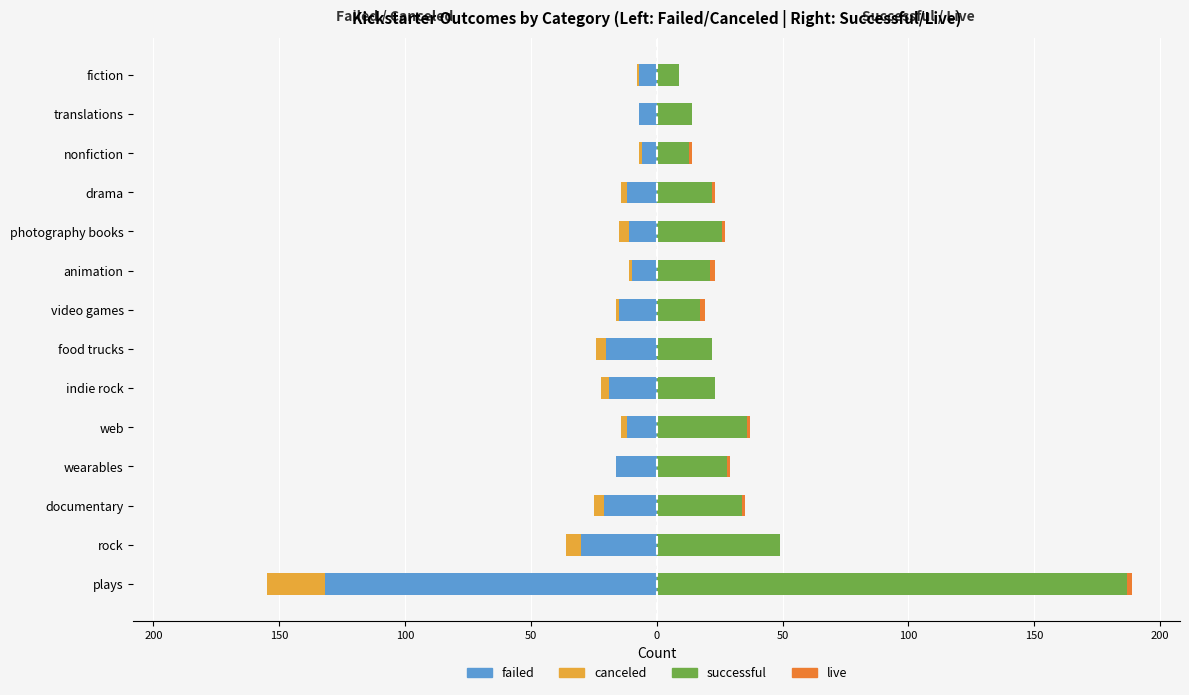

How many data points in successful are less than 23?

7